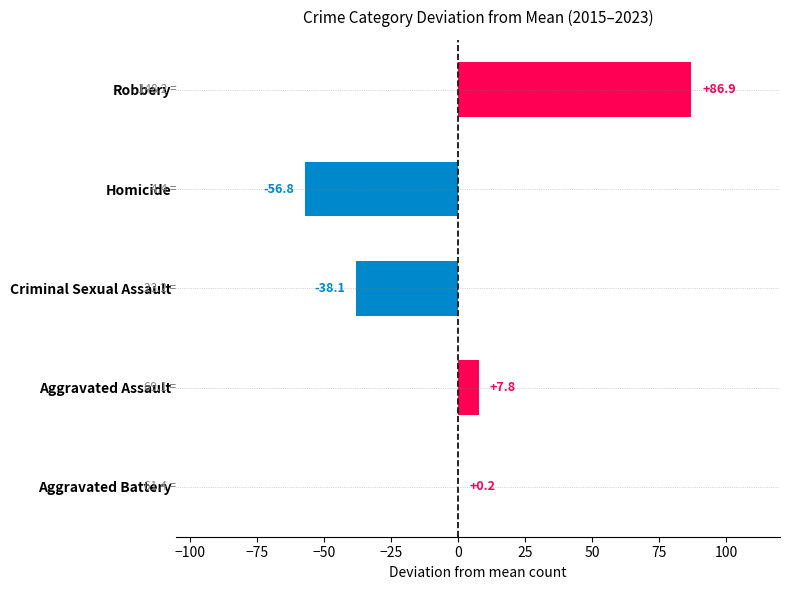

Reading bottom to top, extract all data points from this chart.

Aggravated Battery=0.2	Aggravated Assault=7.8	Criminal Sexual Assault=-38.1	Homicide=-56.8	Robbery=86.9